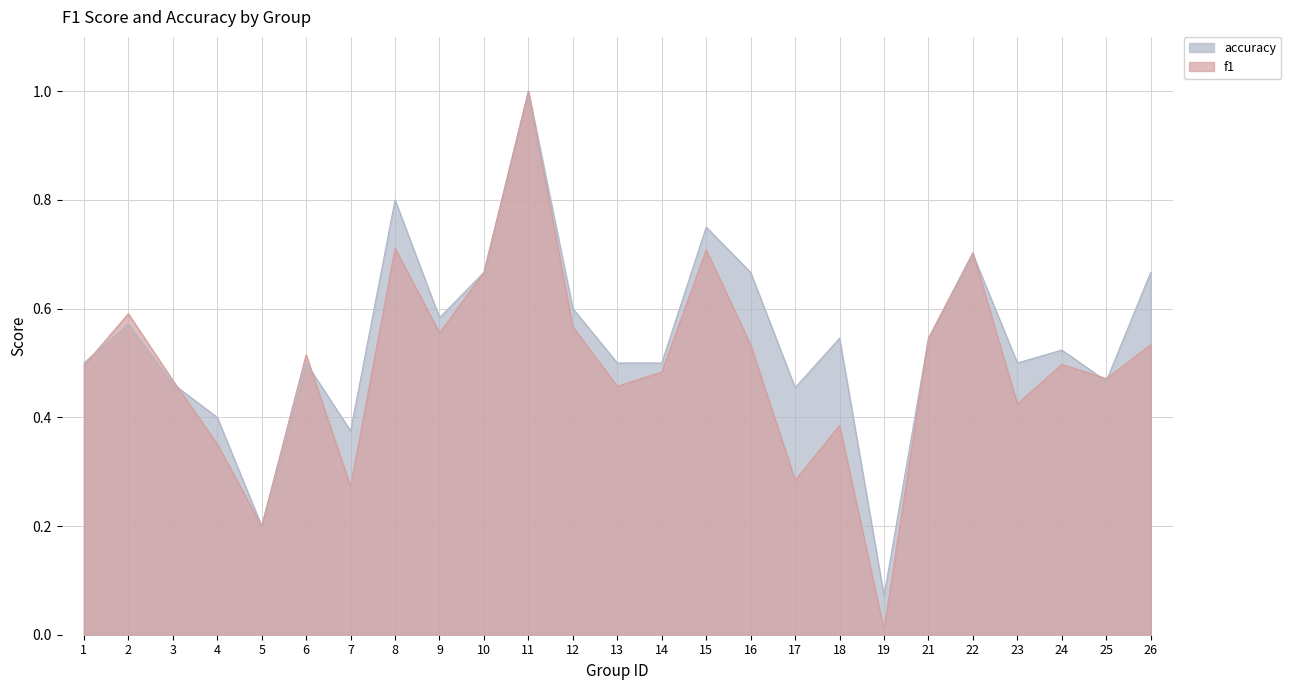

Does the chart have visible grid lines?

Yes